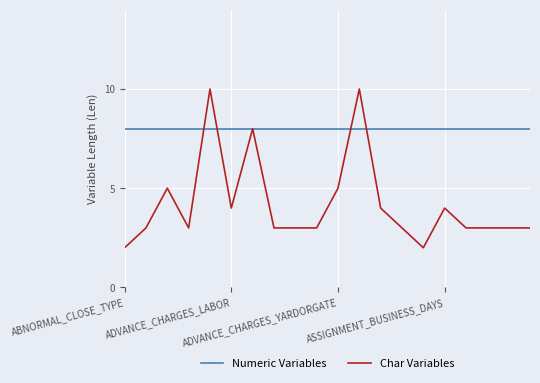

What is the greatest value displayed?

10